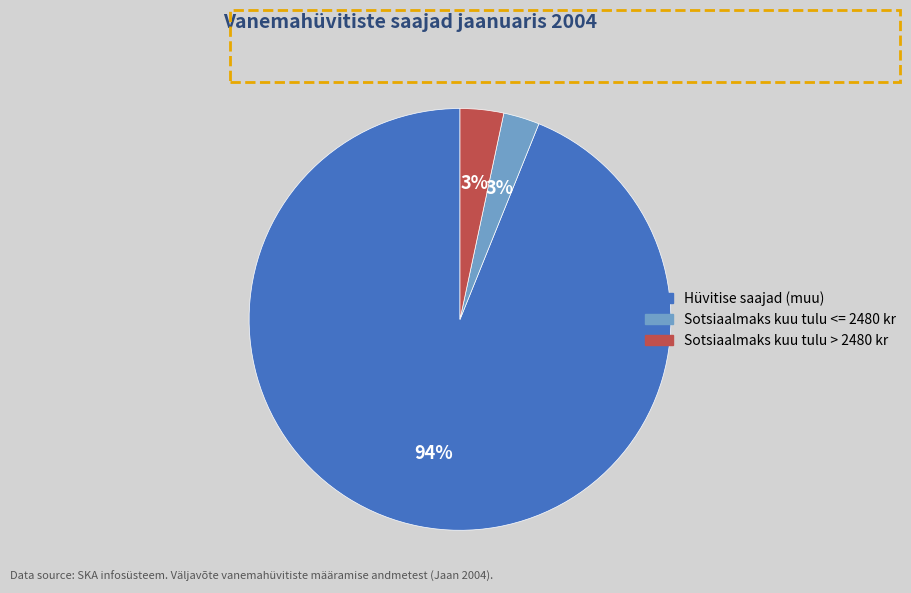

Is there any slice that represents more than half of the pie?

Yes